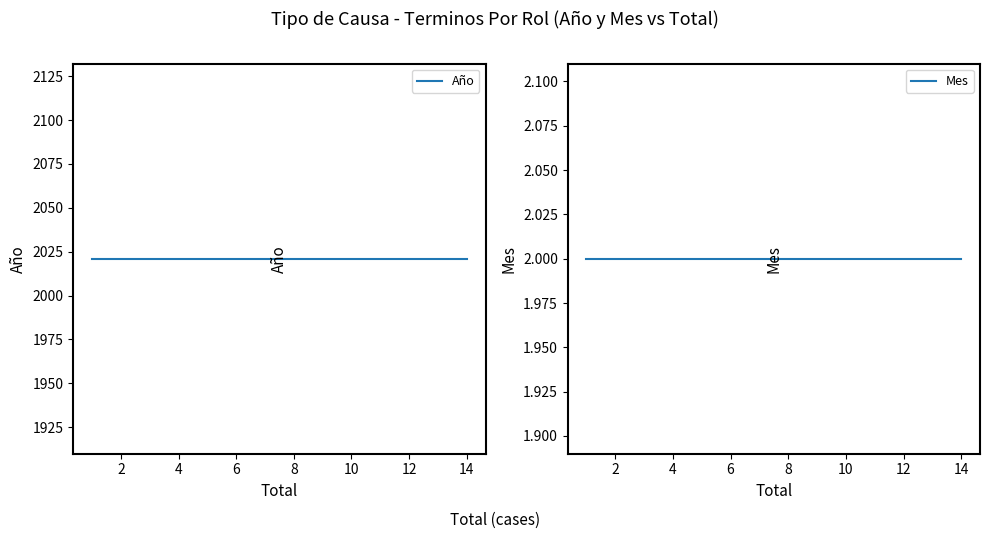

Reading left to right, extract all data points from this chart.

Año: 0=2021	2=2021	4=2021	6=2021	8=2021	10=2021
Mes: 0=2	2=2	4=2	6=2	8=2	10=2